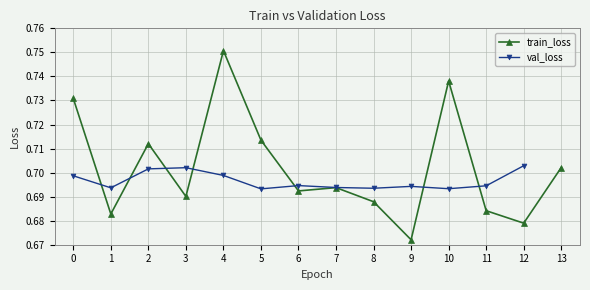

How many interior local peaks (higher than both neighbors) does the data have?

4